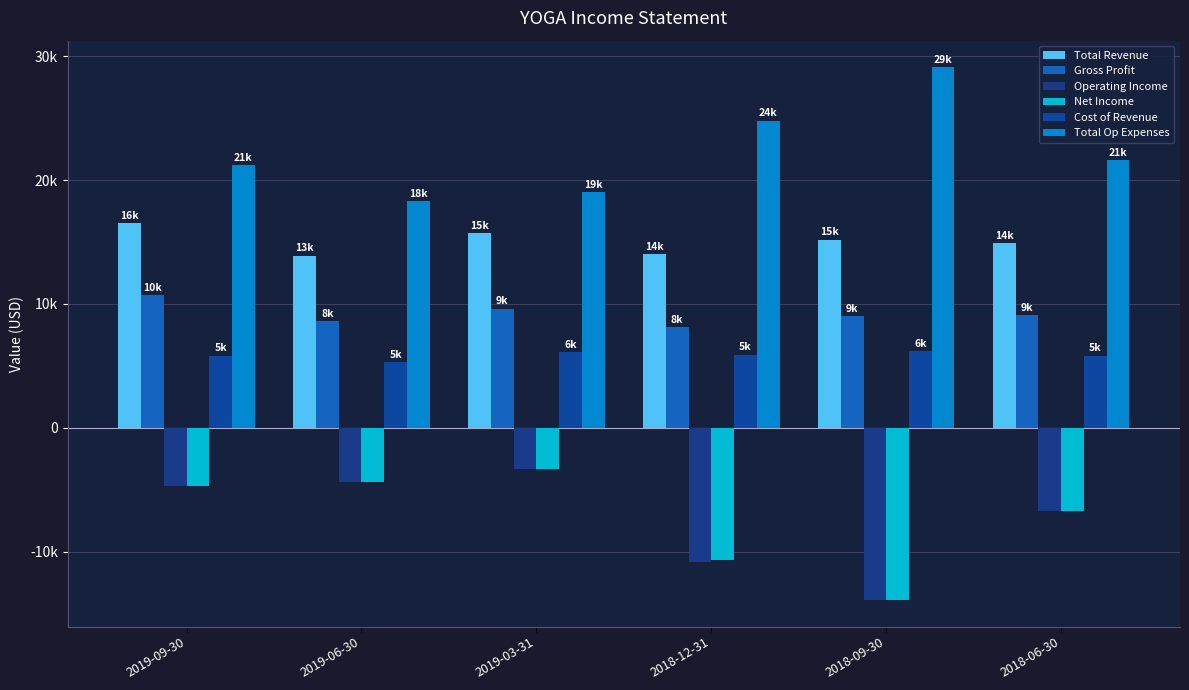

What is the label of the 3rd bar from the left?

2019-03-31